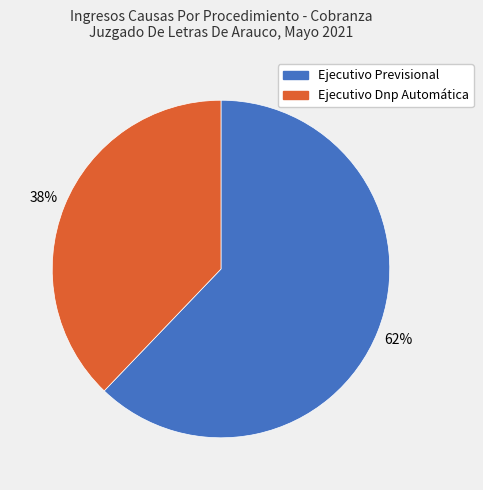

To the nearest percent, what percentage of the pie is Ejecutivo Previsional?

62%